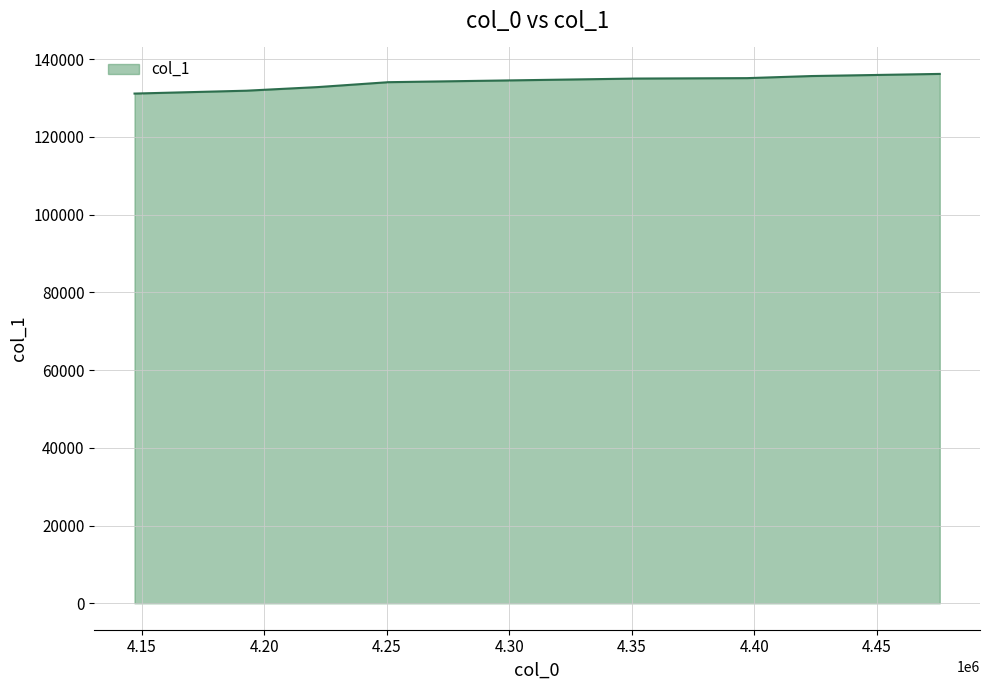

What is the change in value from 4351469.010317461 to 4250709.942857143?

-931.7